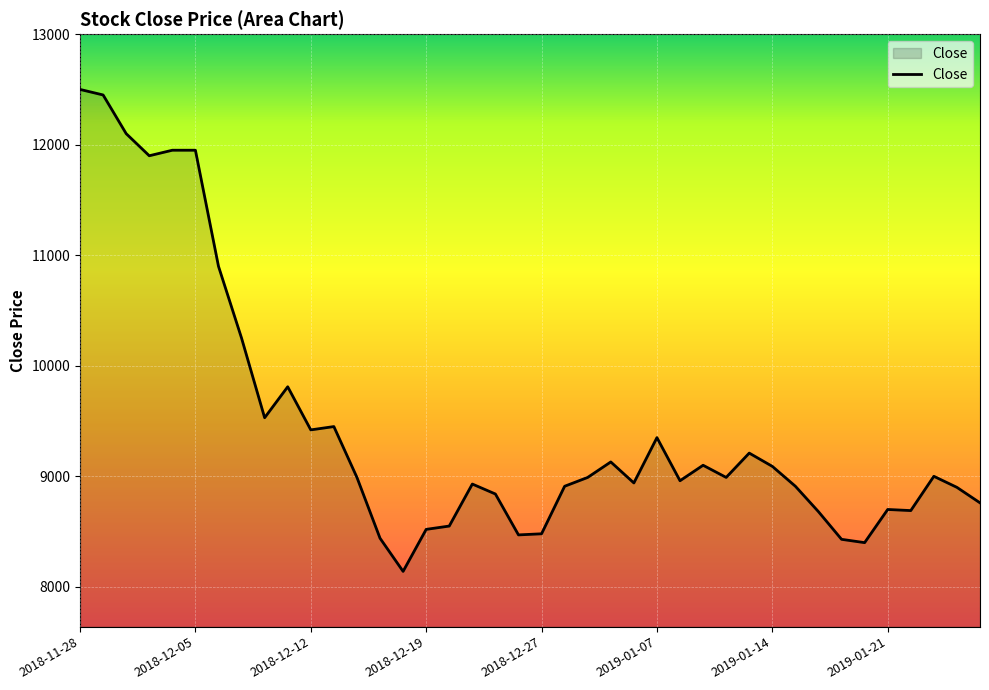

What is the difference between the maximum and minimum values?

4360